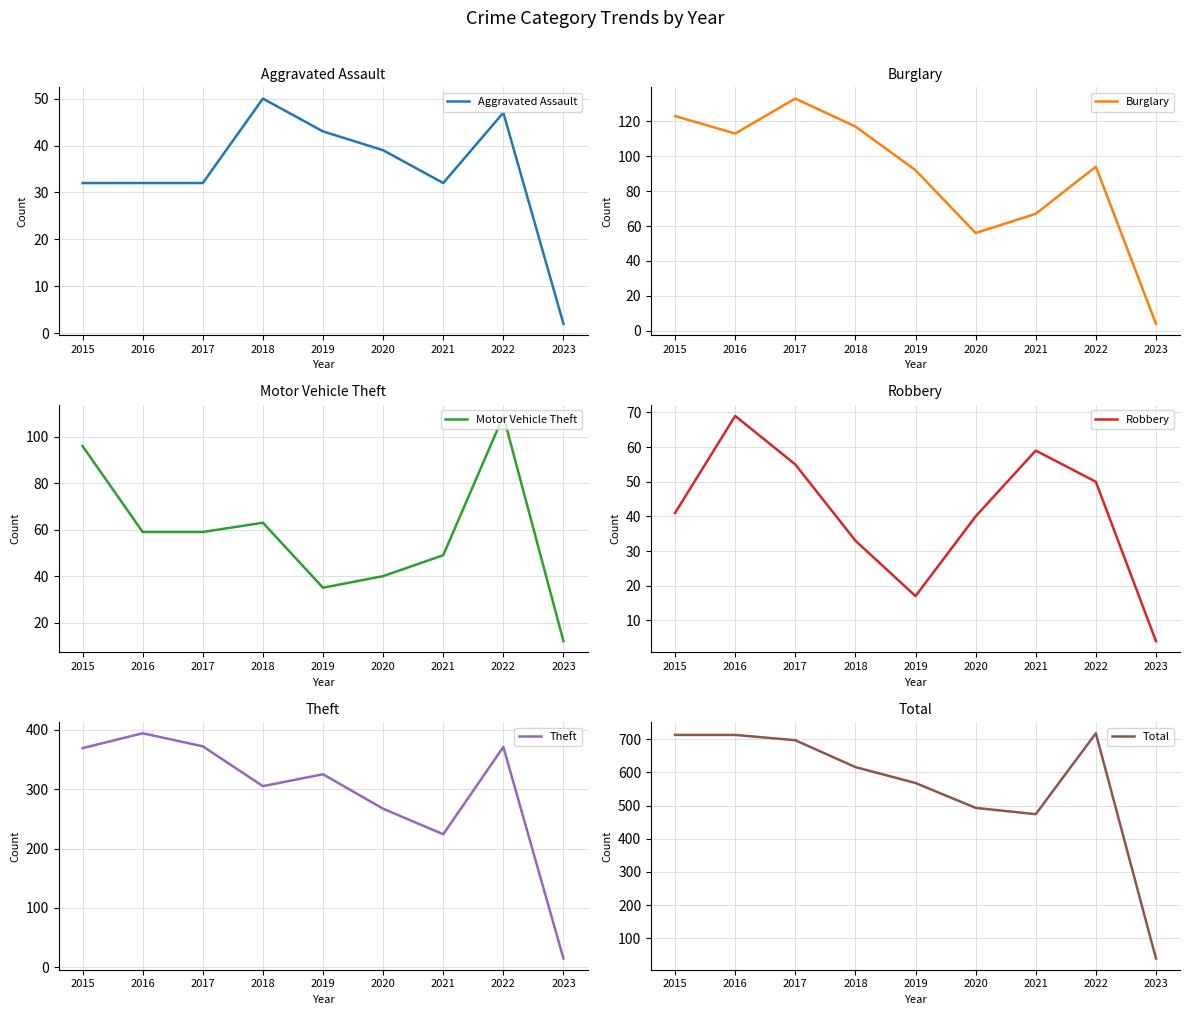

What is the average value of the Total series?

559